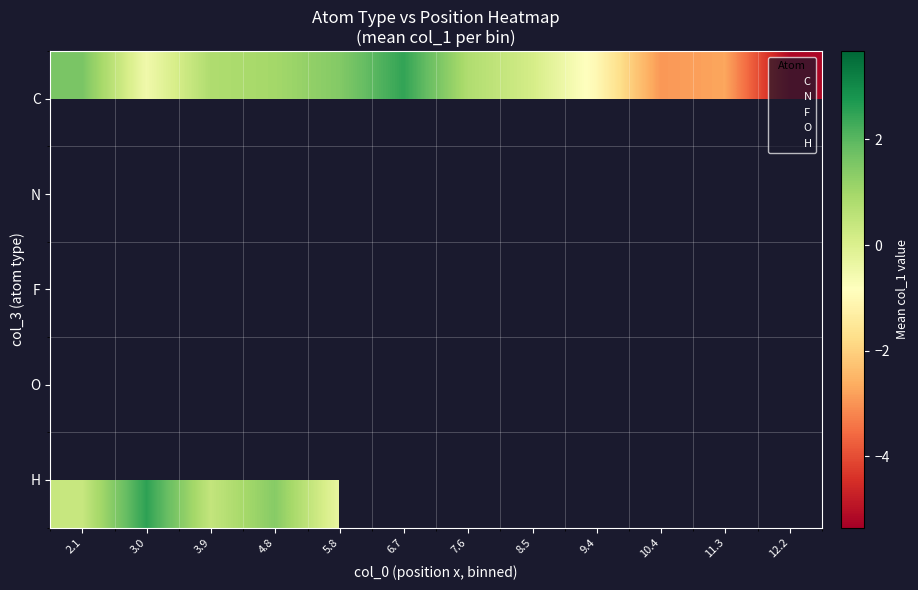

Count the number of categories in the chart.

12